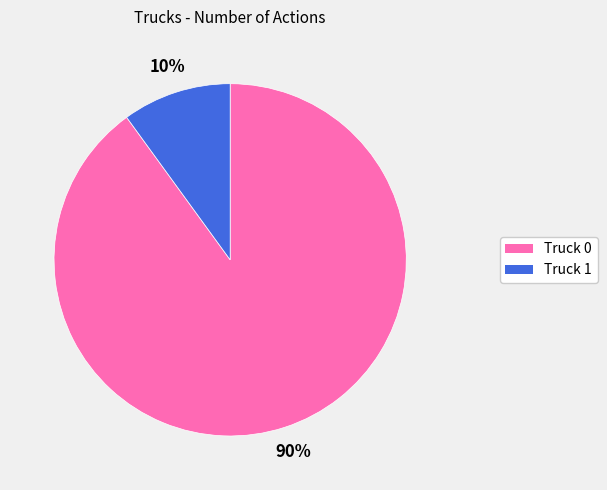

Approximately how many times larger is the value at Truck 0 compared to Truck 1?

9.0